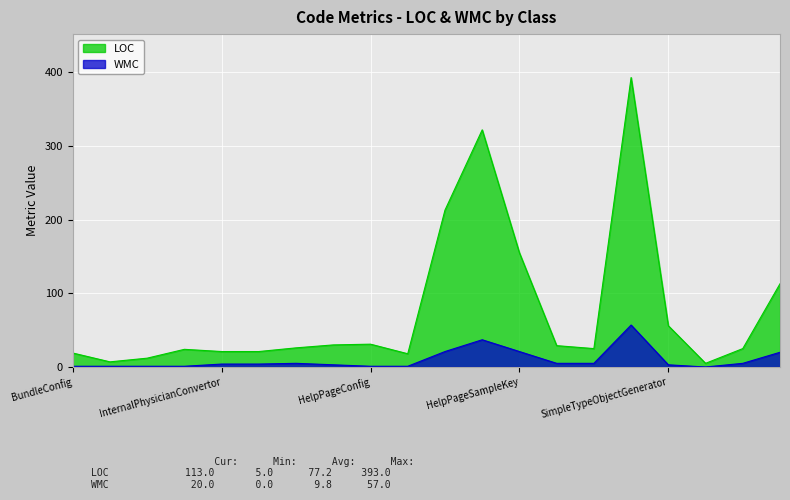

The value of WMC at HelpPageSampleKey is 21. True or false?

True